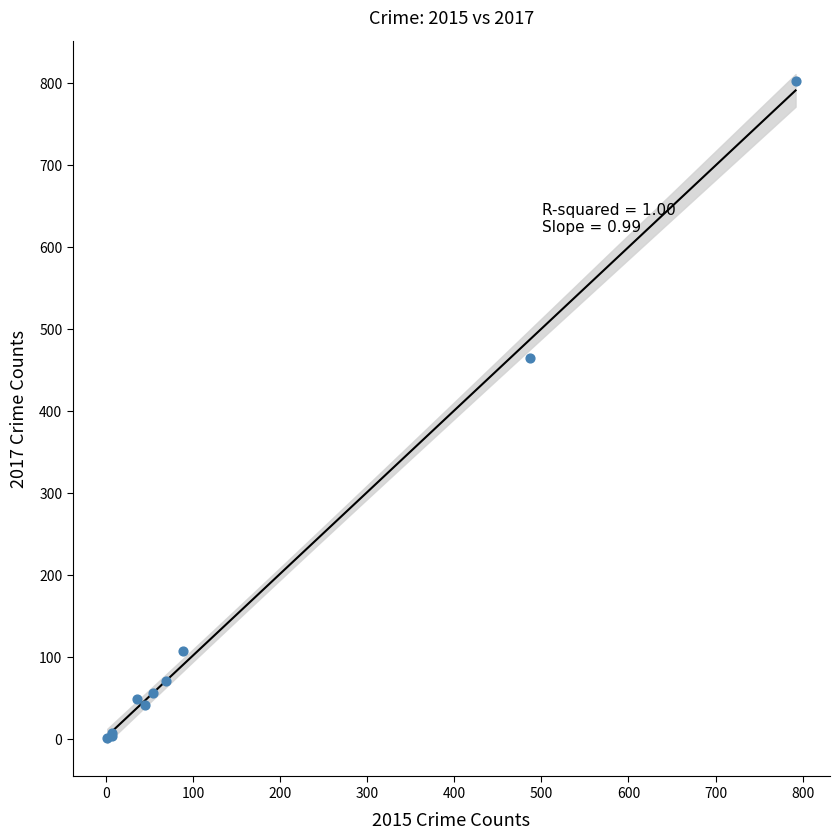

What Y value in the scatter plot is closest to 402?

465